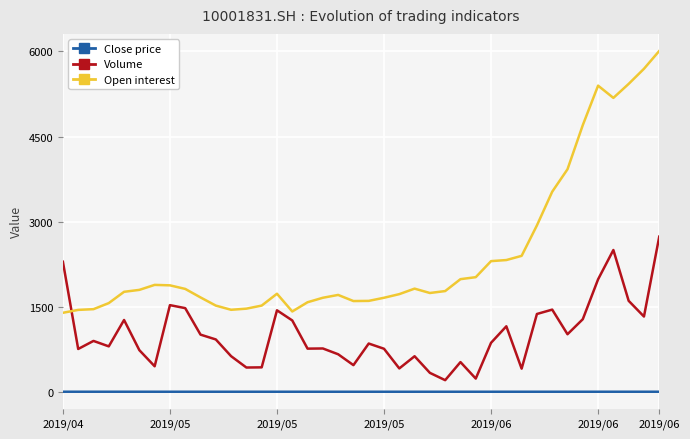

Which series has the largest total across all categories?

Open interest